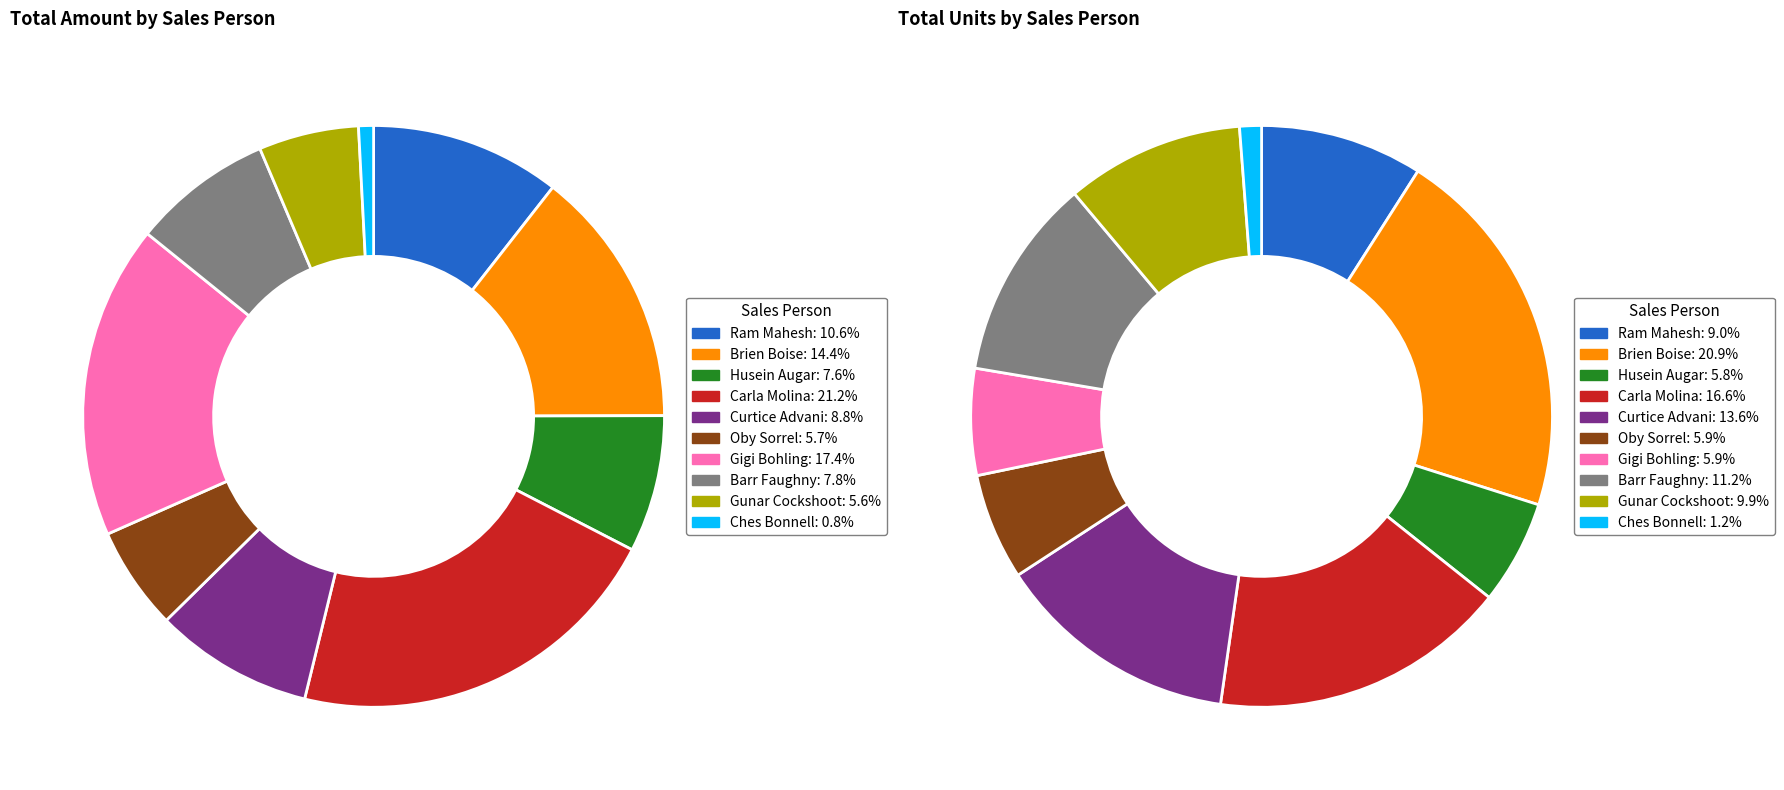

What is the change in value from Brien Boise to Gunar Cockshoot?

-2723